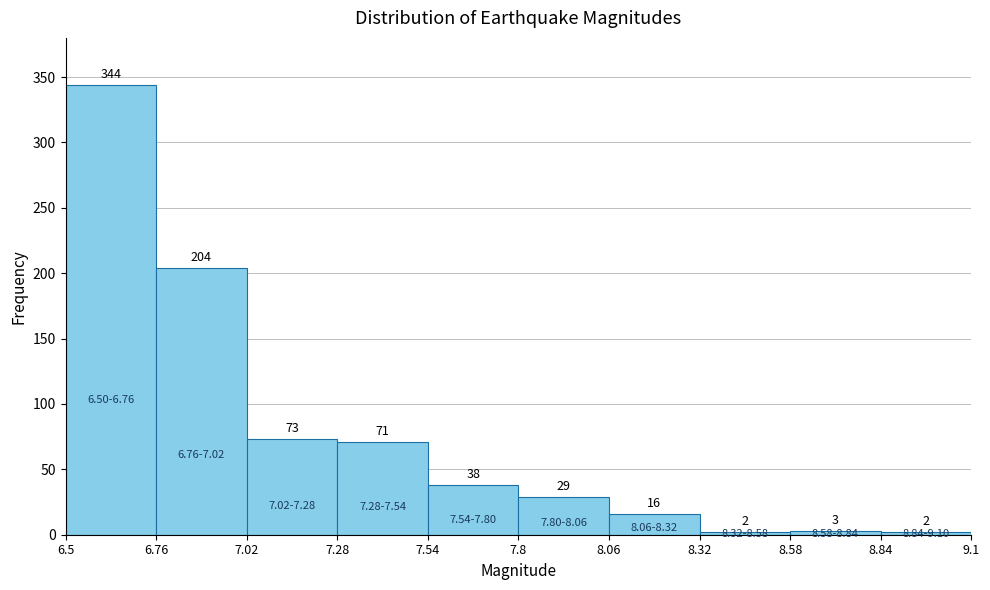

Reading left to right, transcribe this chart: for each bar, give the range it covers on the x-axis and its height.

6.5 to 6.76: 344
6.76 to 7.02: 204
7.02 to 7.28: 73
7.28 to 7.54: 71
7.54 to 7.8: 38
7.8 to 8.06: 29
8.06 to 8.32: 16
8.32 to 8.58: 2
8.58 to 8.84: 3
8.84 to 9.1: 2